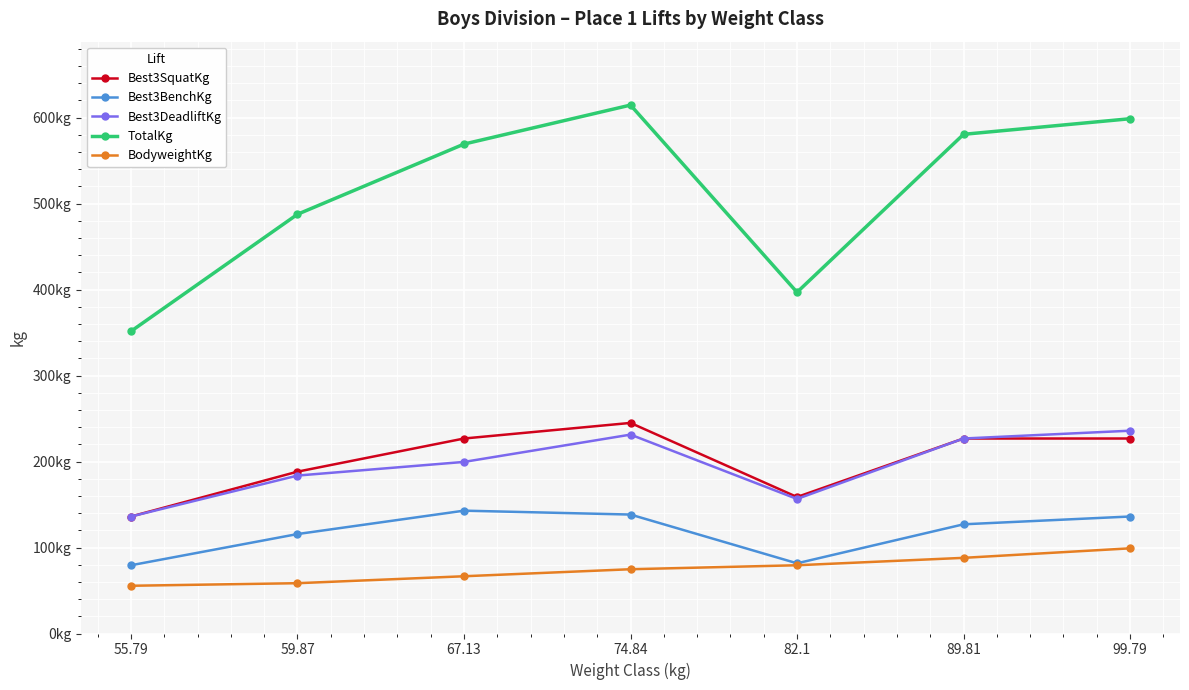

Which has a higher value, 67.13 or 59.87?

67.13